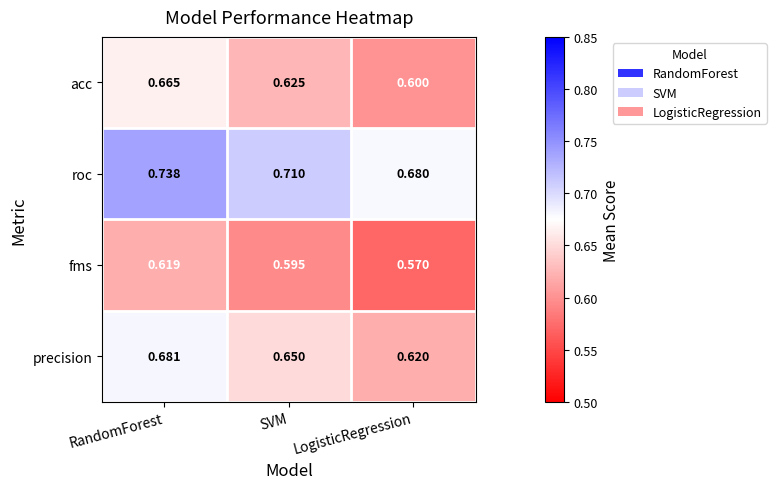

At which label is fms closest to 0?

LogisticRegression